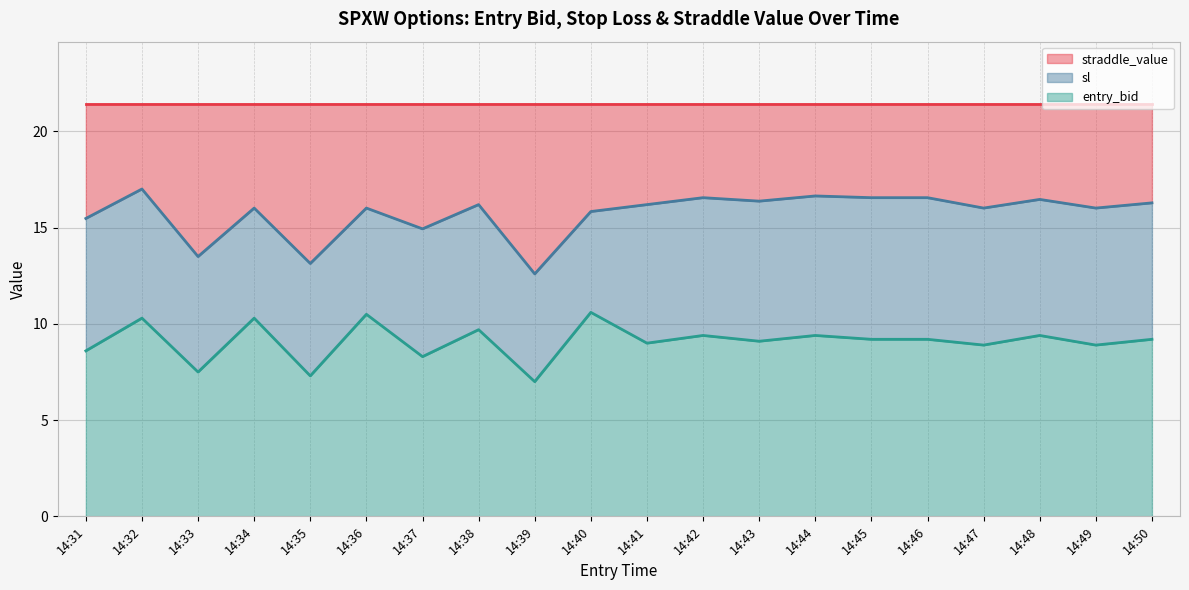

At which label does entry_bid first exceed 9?

14:32